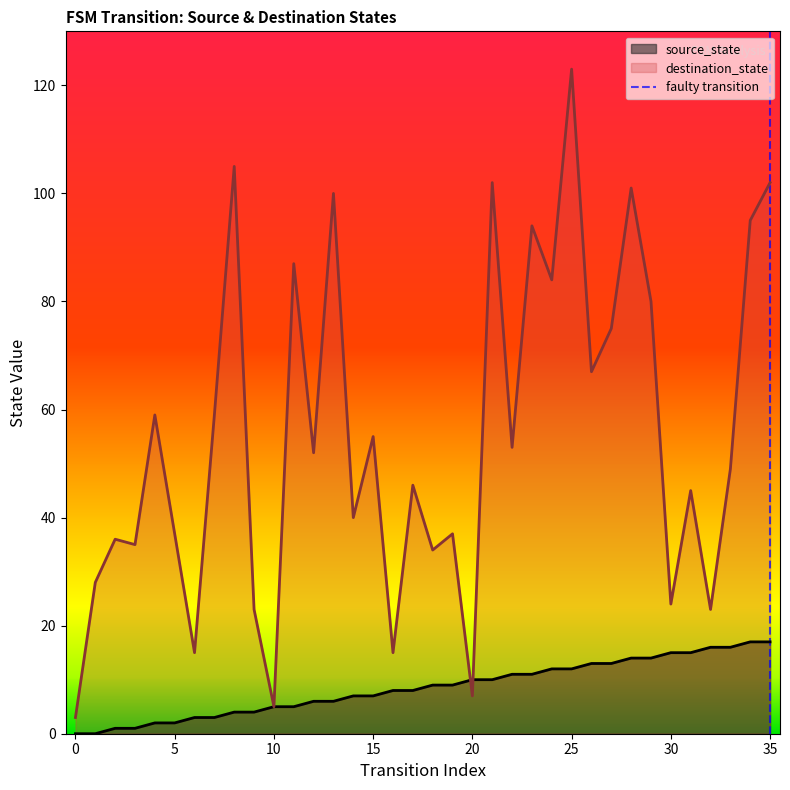

What is the highest value of the destination_state series?

123